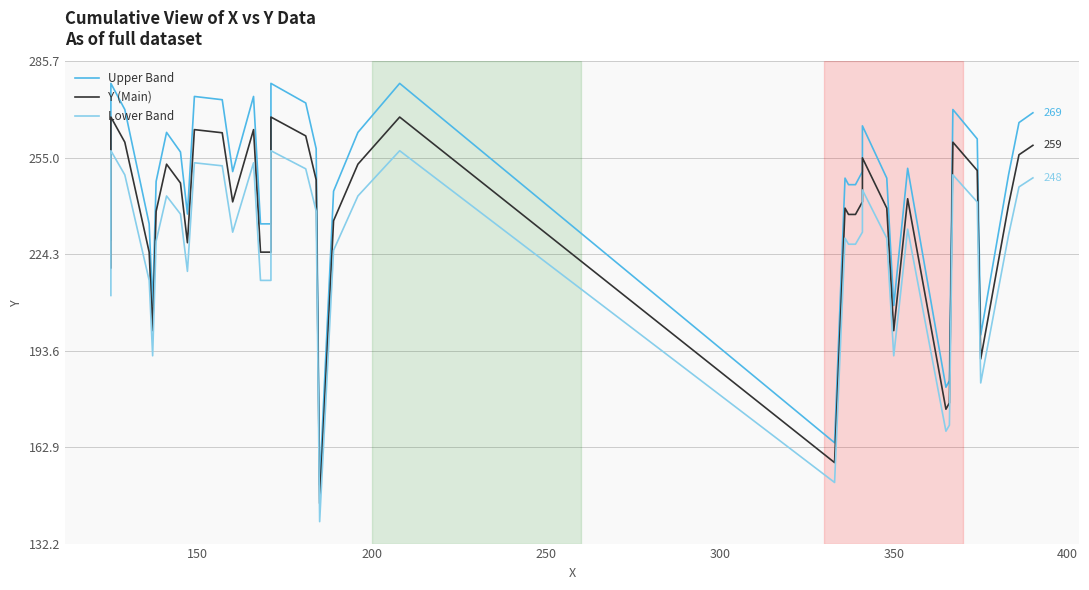

True or false: Upper Band and Lower Band cross at least once.

False